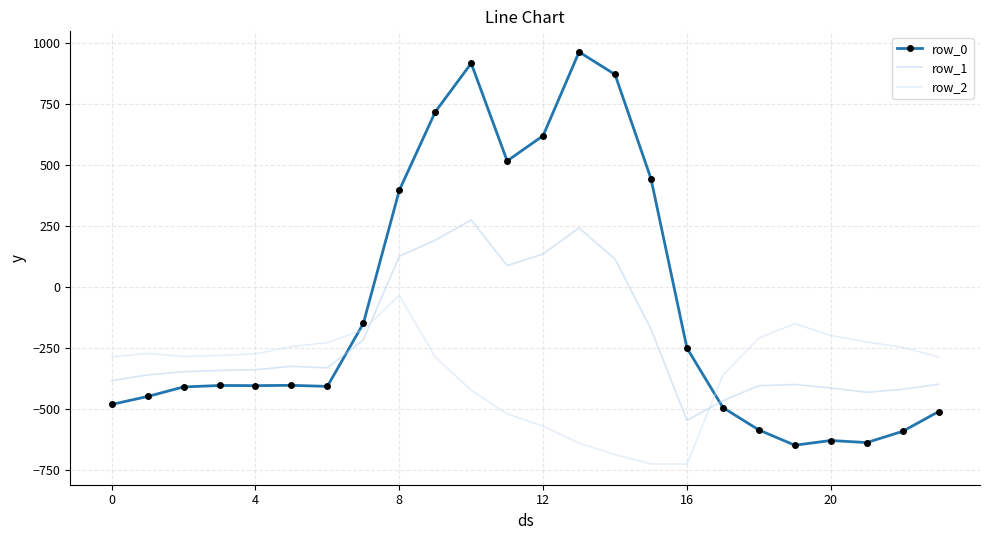

What is the smallest value displayed?

-726.6